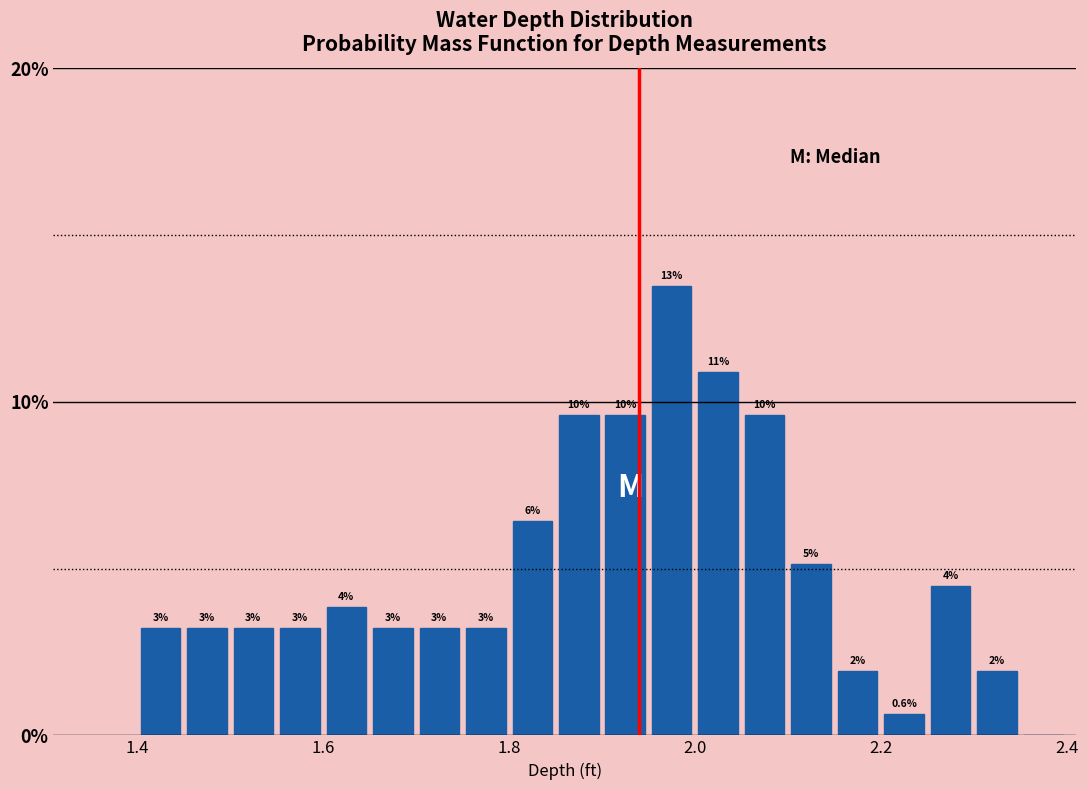

Read against the x-axis, roughly where is the centre of the tallest bar?

1.98